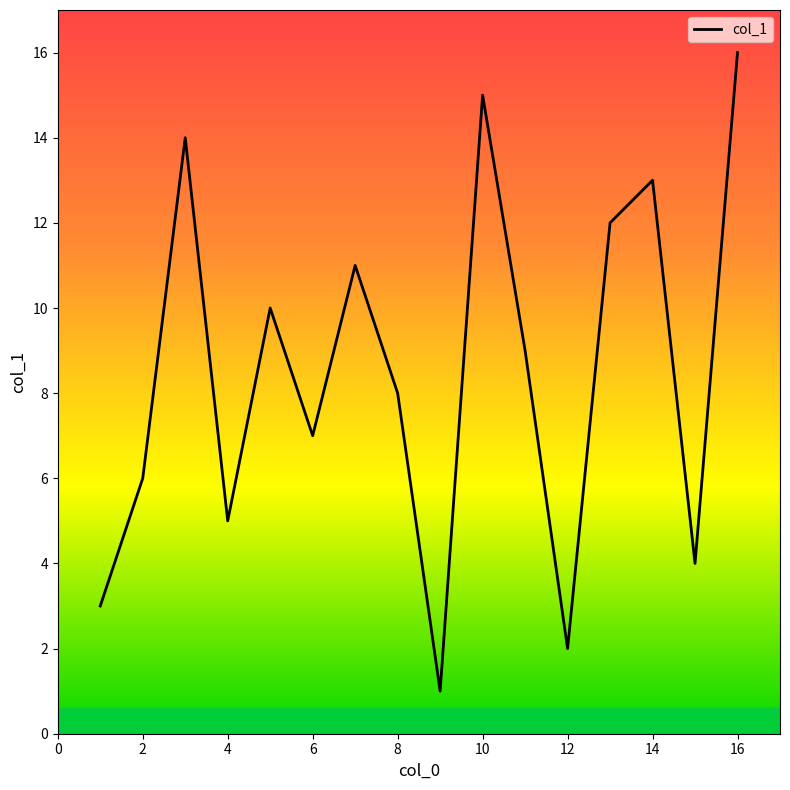

What is the maximum value shown in the chart?

16